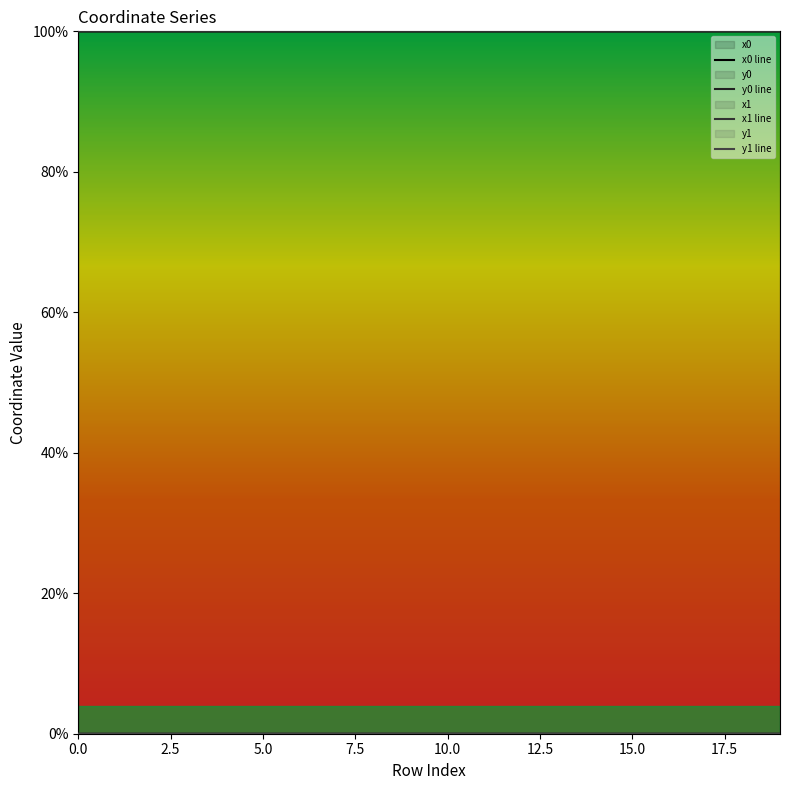

How many series are shown in this chart?

4